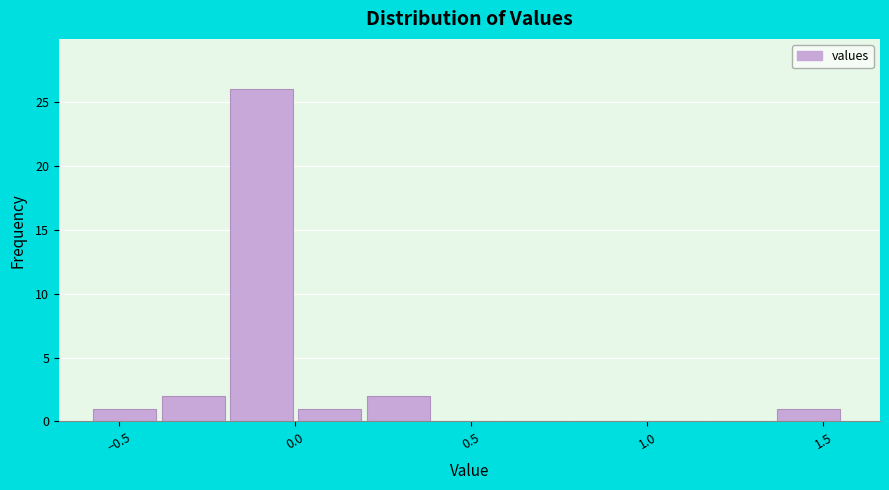

Read against the x-axis, roughly where is the centre of the tallest bar?

-0.10